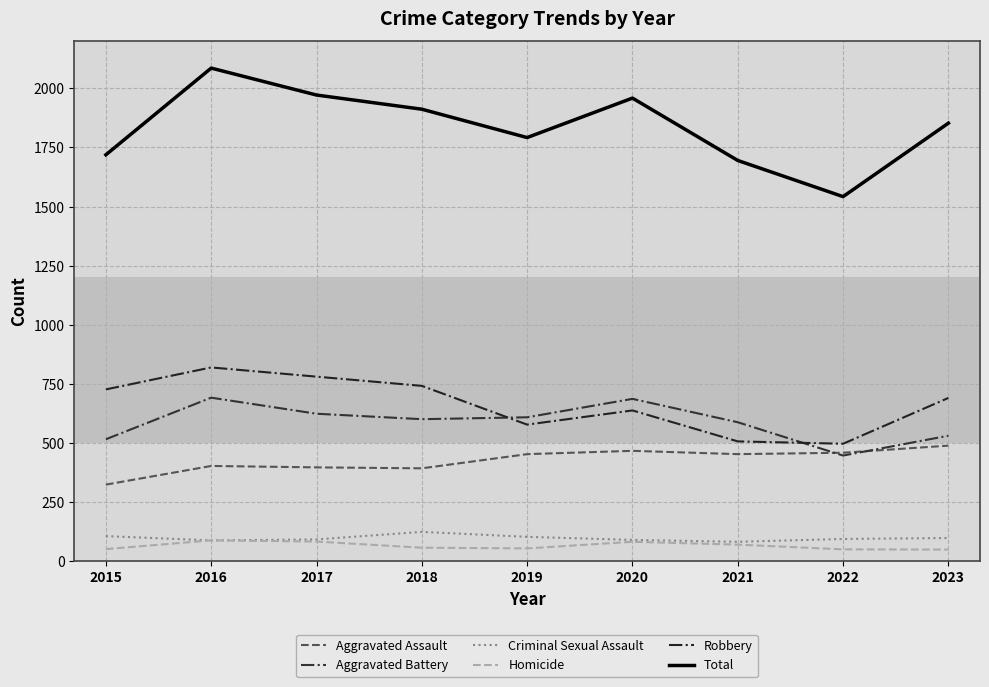

What is the difference between the Aggravated Assault values at 2019 and 2016?

50